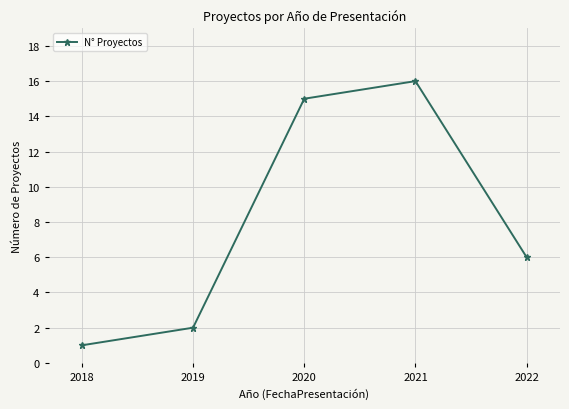

What is the difference between the second highest and second lowest values?

13